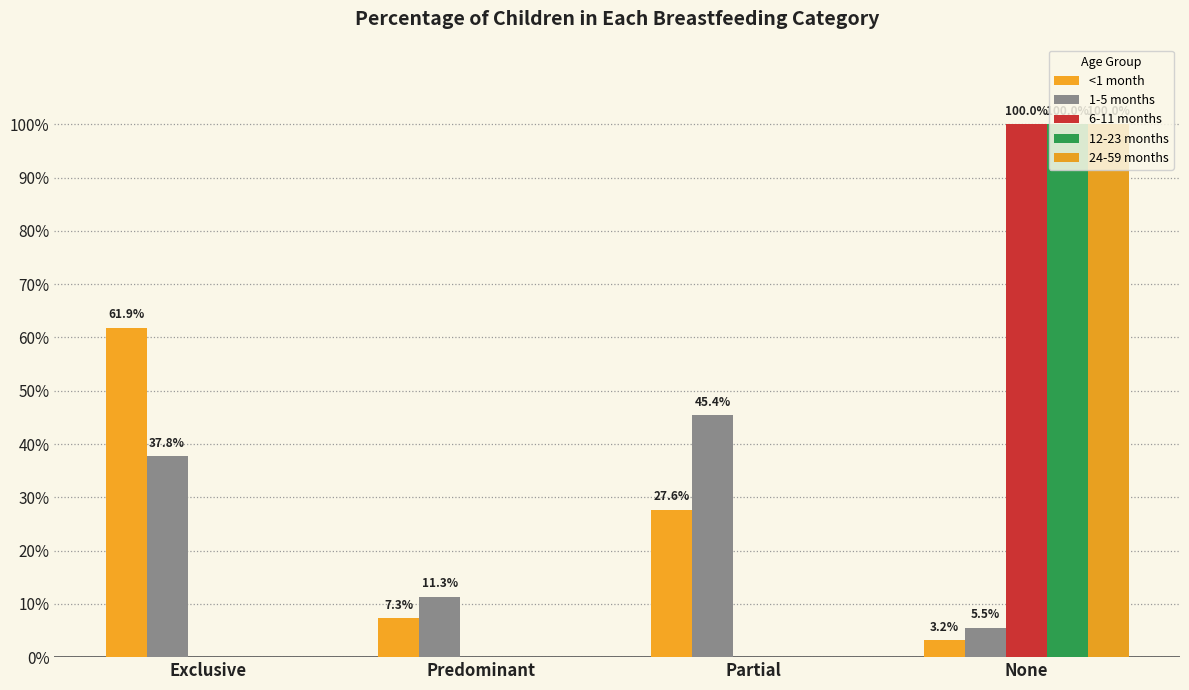

The value of 6-11 months at Partial is 0.3. True or false?

False